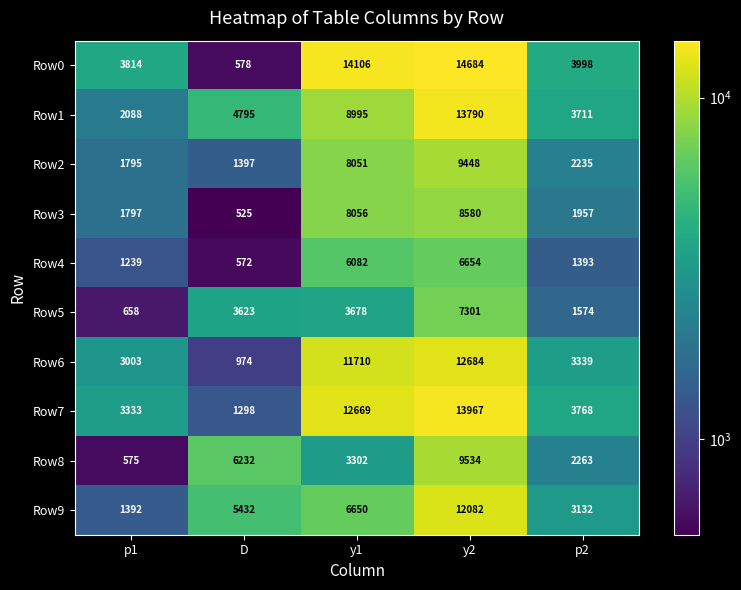

How many categories are shown in the chart?

5